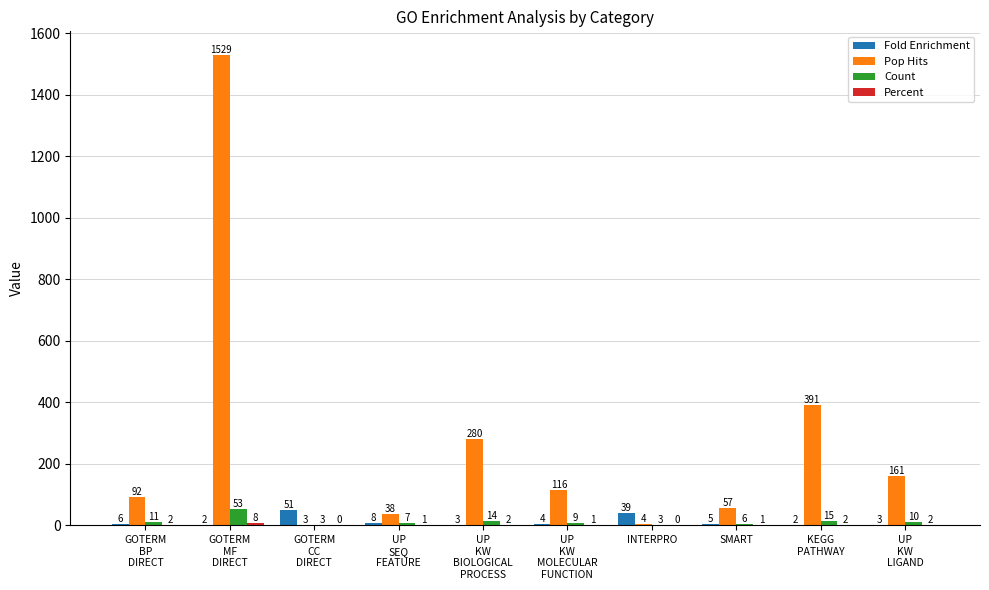

What is the spread (max minus min) of values at UP
SEQ
FEATURE?

36.9